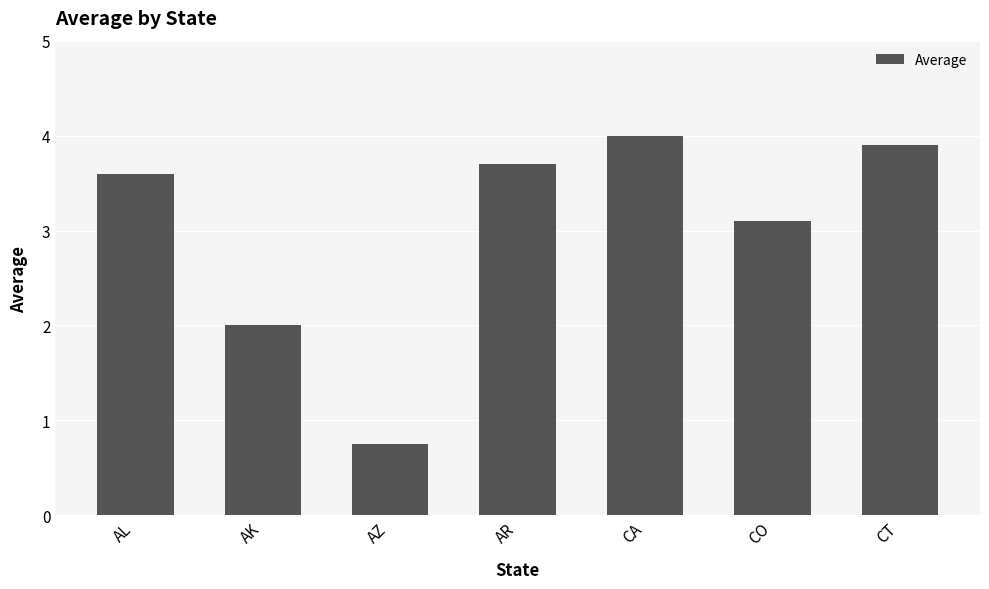

List the labels in order of value, smallest first.

AZ, AK, CO, AL, AR, CT, CA